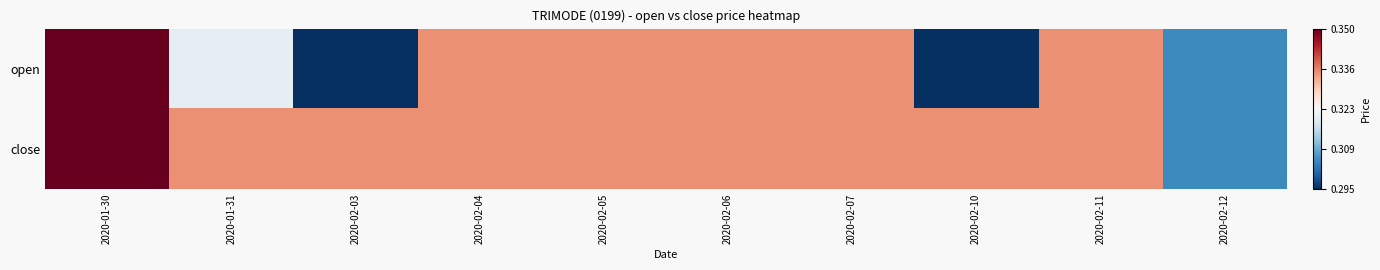

Which series changed the most between 2020-02-04 and 2020-02-07?

open